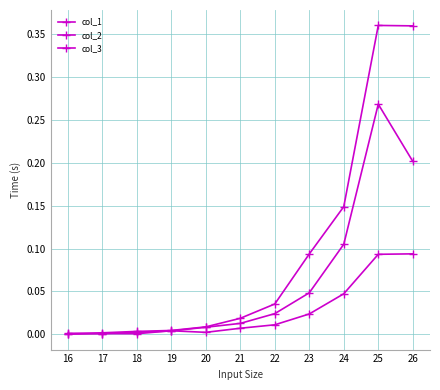

The value of col_2 at 17 is 0.0. True or false?

True